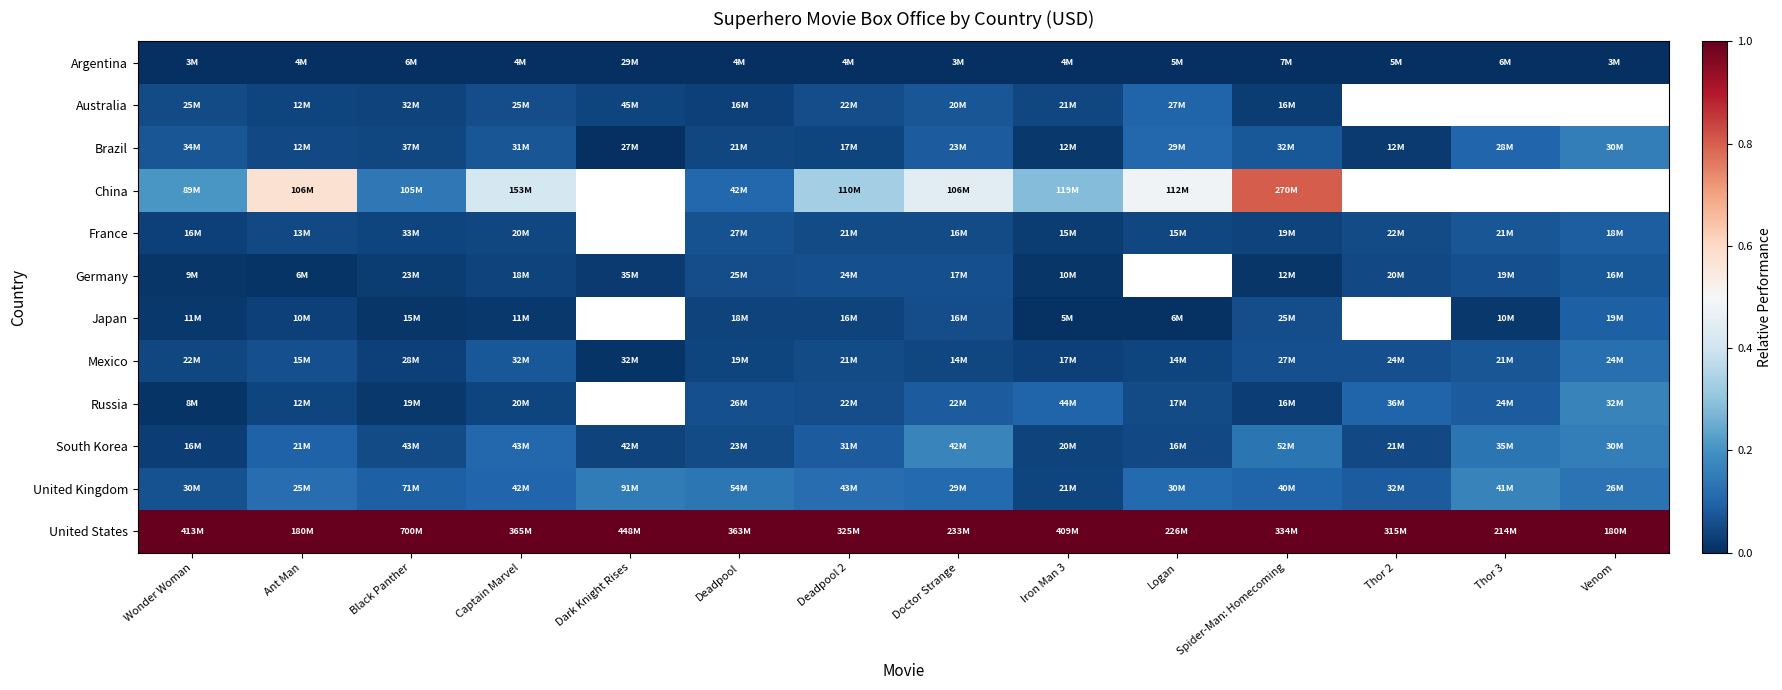

What is the total value across all series at Iron Man 3?

1.6